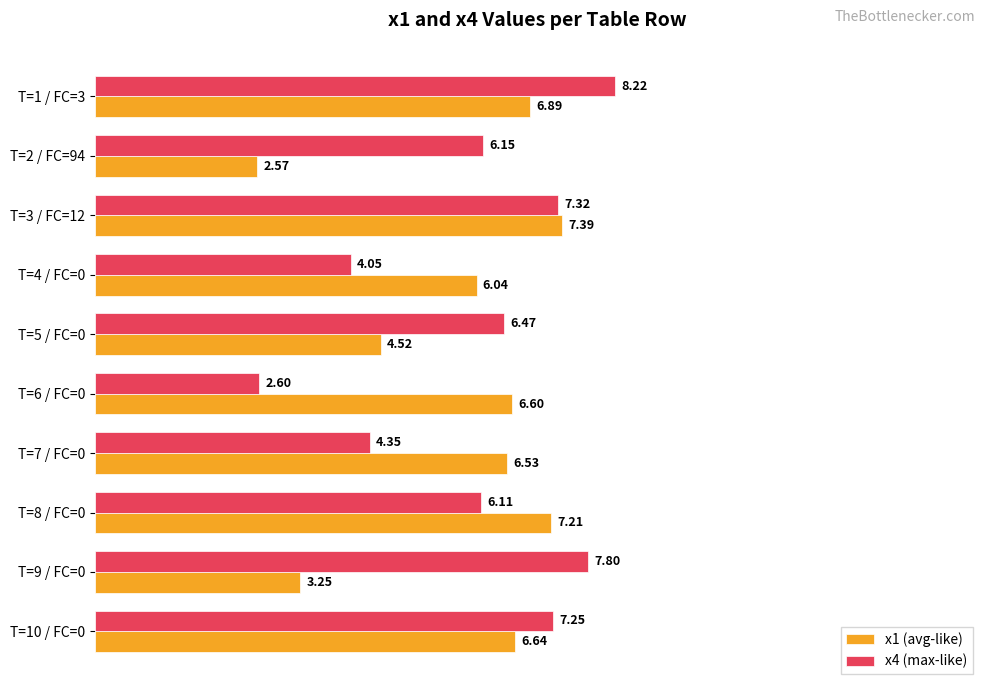

Which series has the largest range (max minus min)?

x4 (max-like)